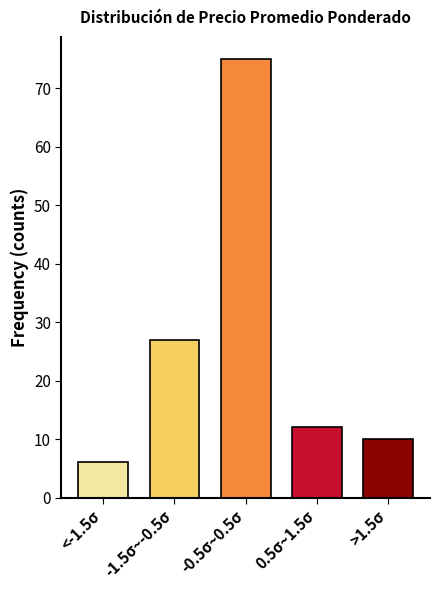

Reading left to right, list all the values displayed in this chart.

6	27	75	12	10